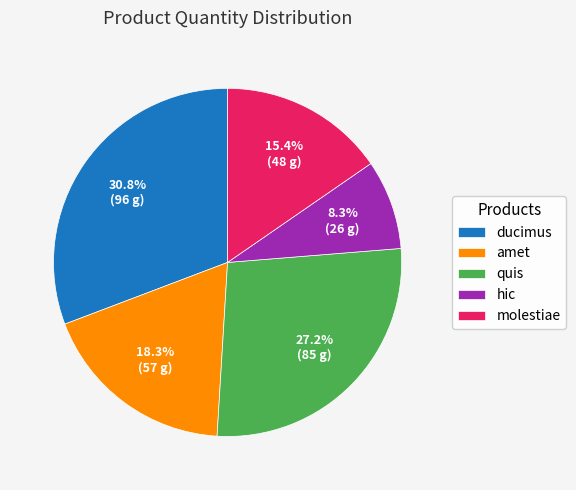

Does ducimus represent more than half of the total?

No